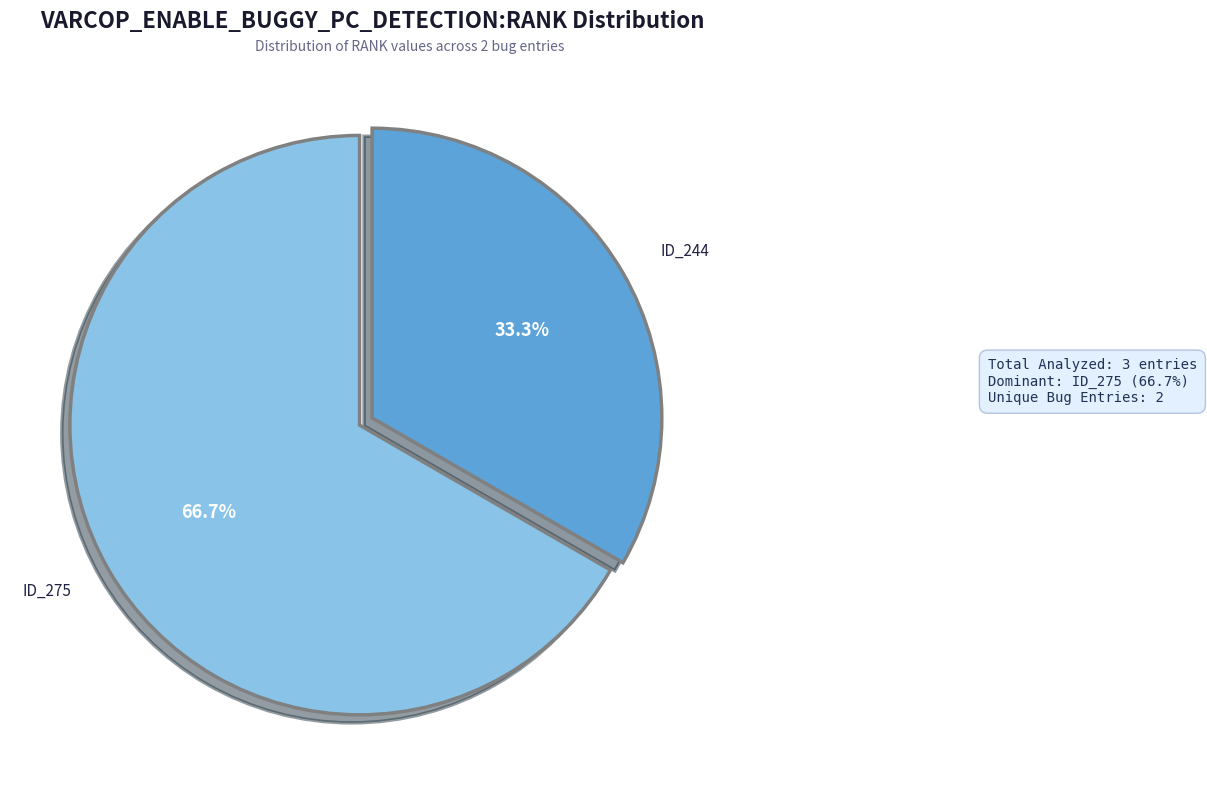

How many slices are in this pie chart?

2